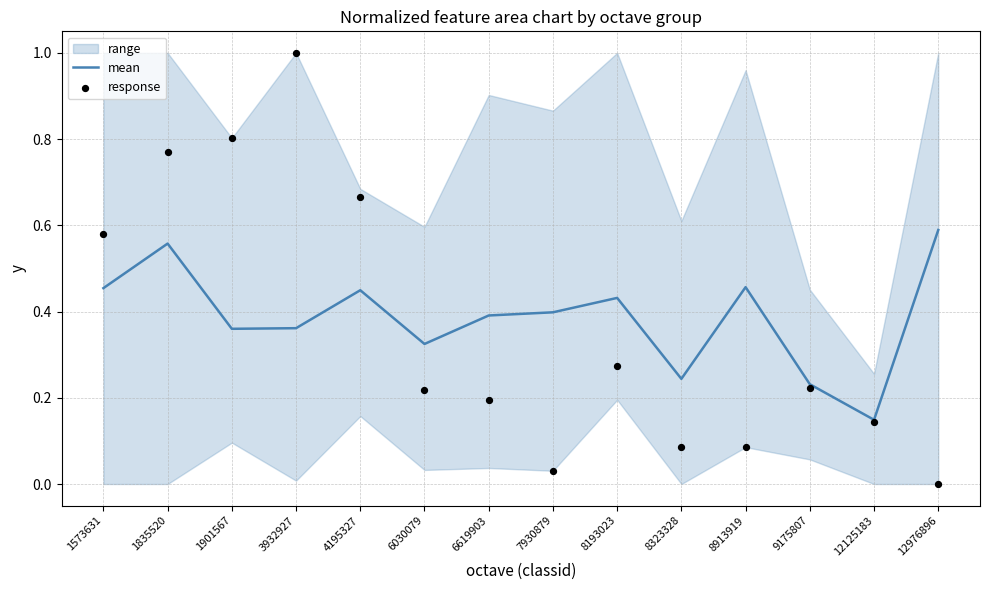

Which series has the largest total across all categories?

mean